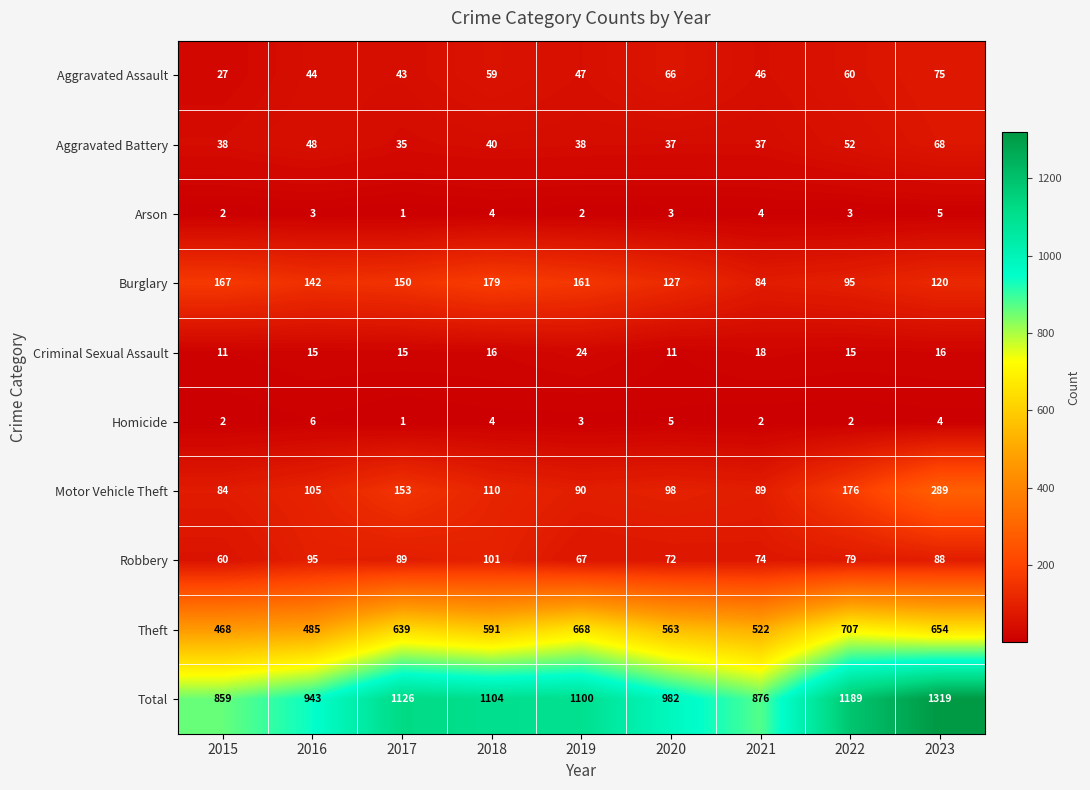

At which category is the sum across all series the highest?

2023